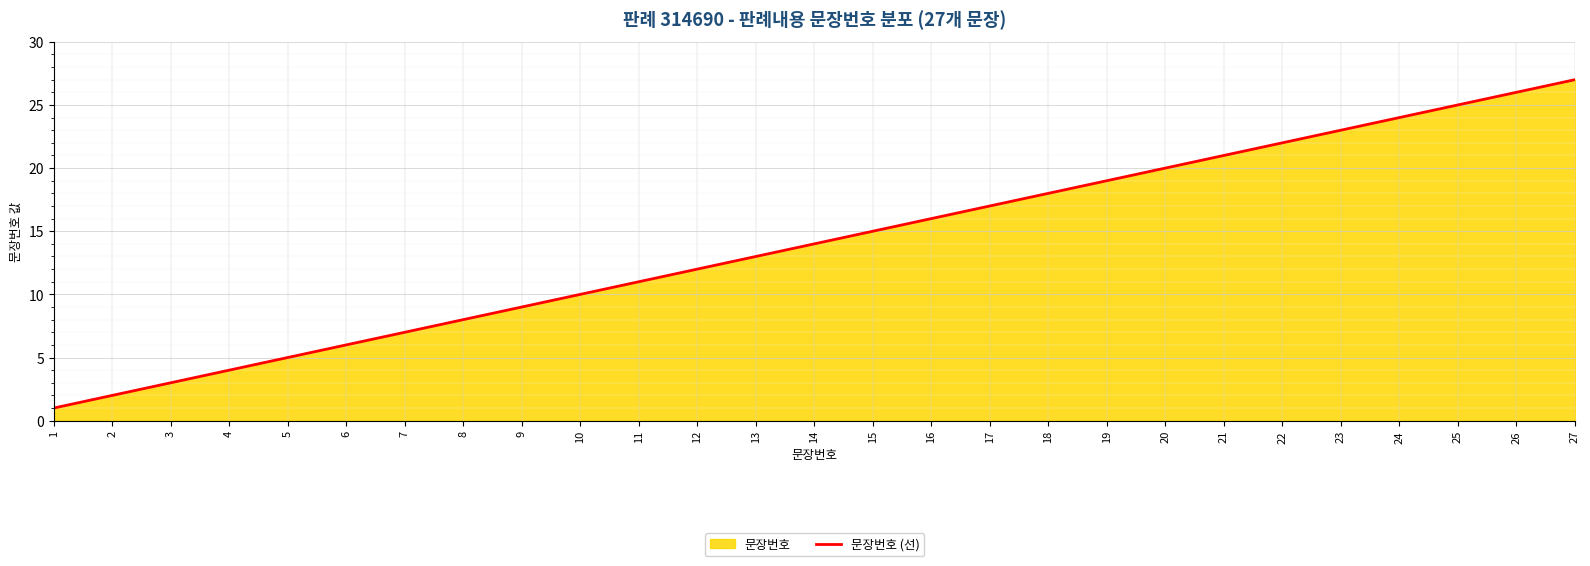

True or false: there are more than 1 points higher than both neighbors.

False